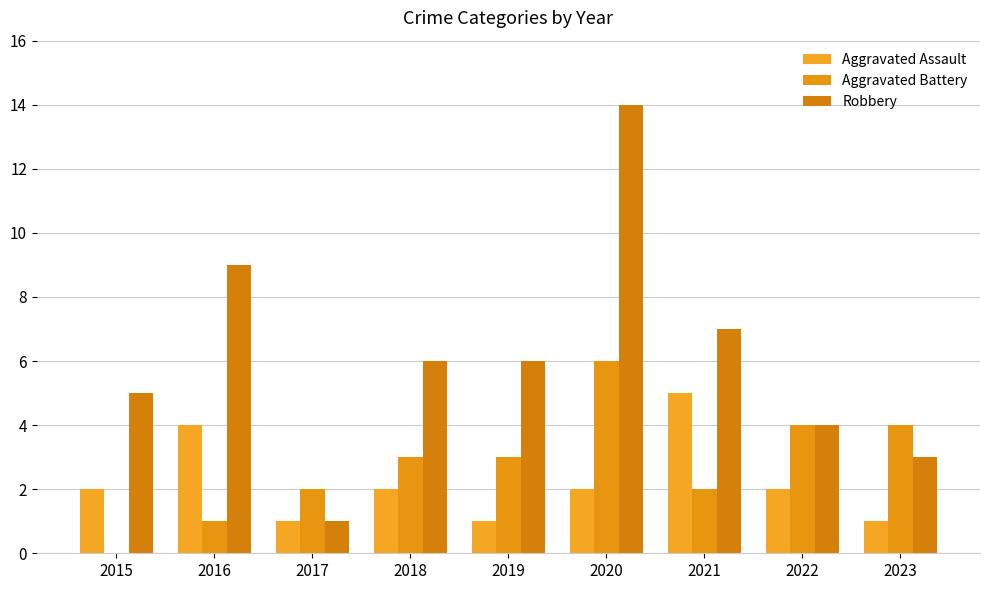

Is it true that Aggravated Assault equals 1 at 2017?

True